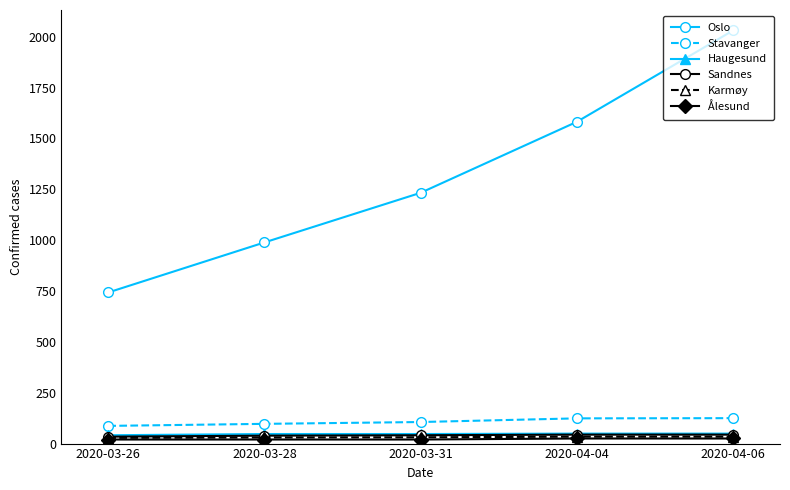

What is the maximum value shown in the chart?

2031